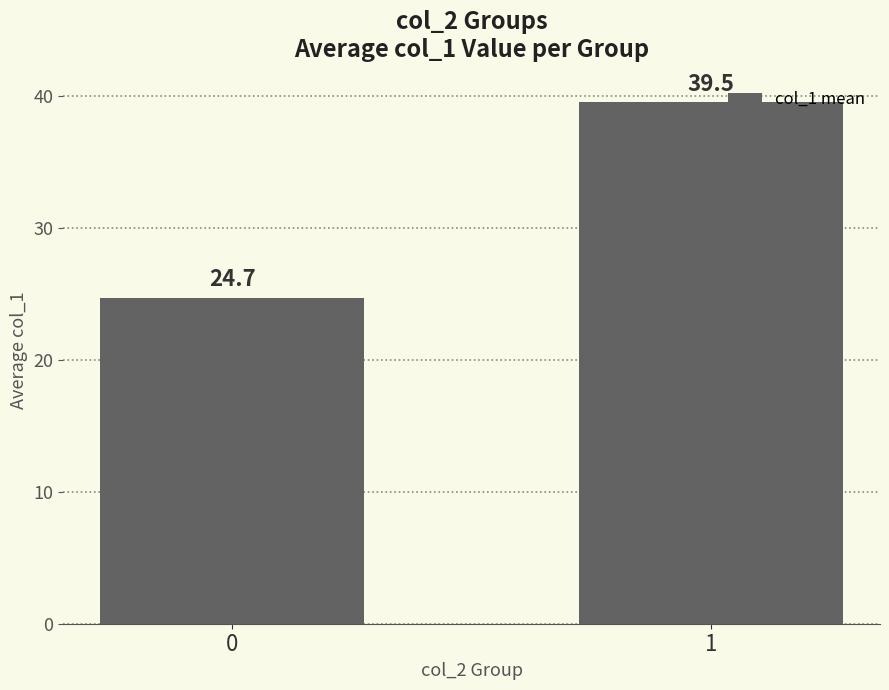

How many bars are there in total?

2